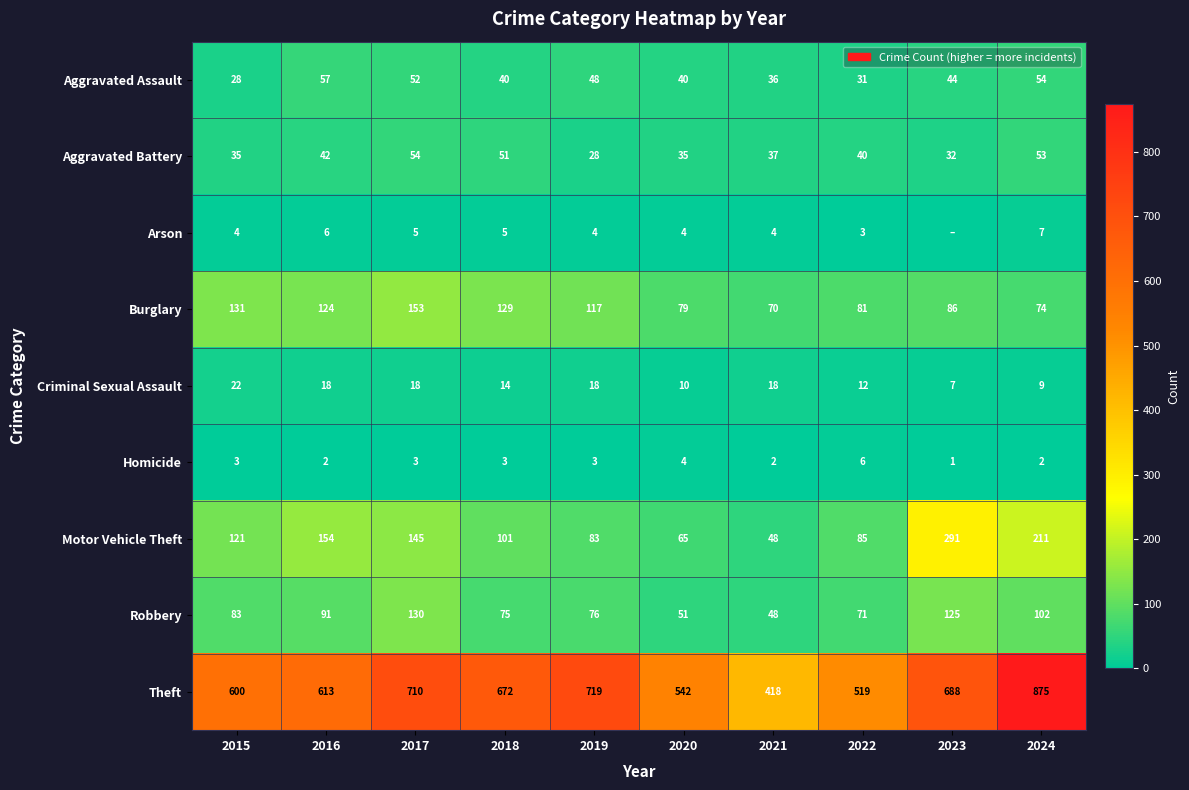

What is the approximate value of Criminal Sexual Assault at 2017, to the nearest 5?

20